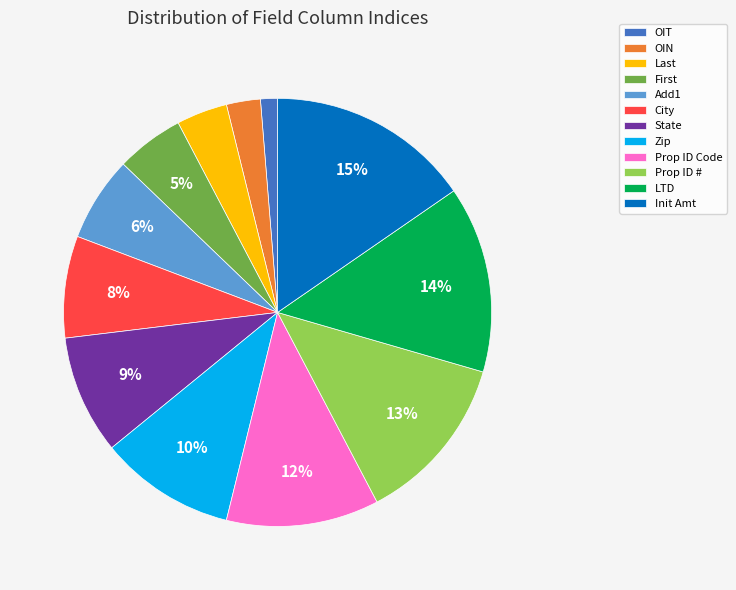

Is there any slice that represents more than half of the pie?

No